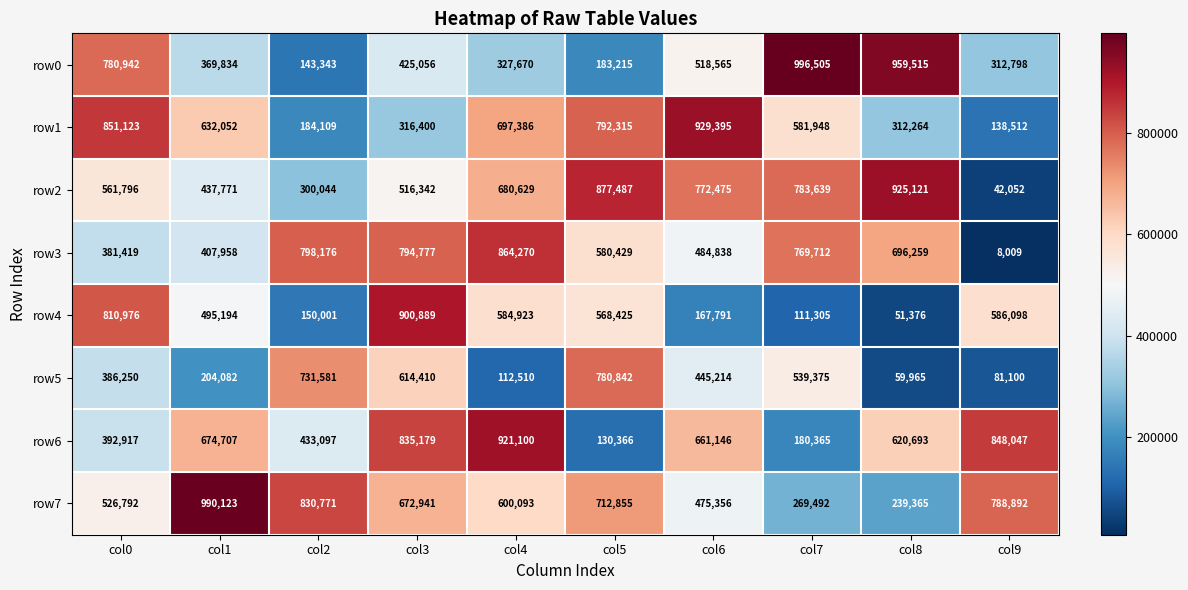

Rank the categories by row2 value from lowest to highest.

col9, col2, col1, col3, col0, col4, col6, col7, col5, col8